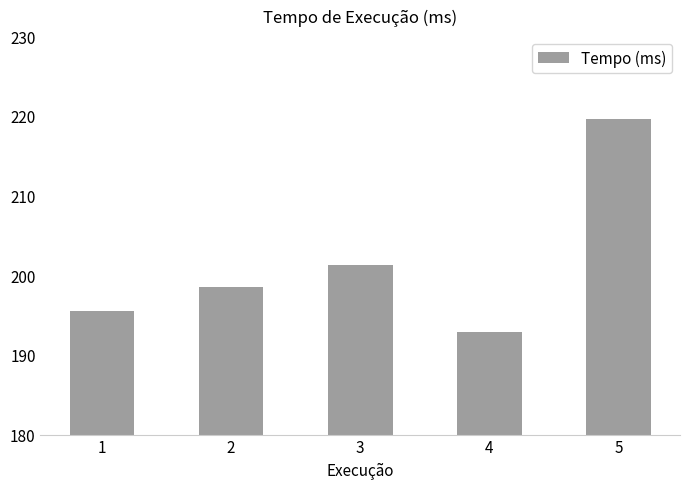

List the labels in order of value, smallest first.

4, 1, 2, 3, 5